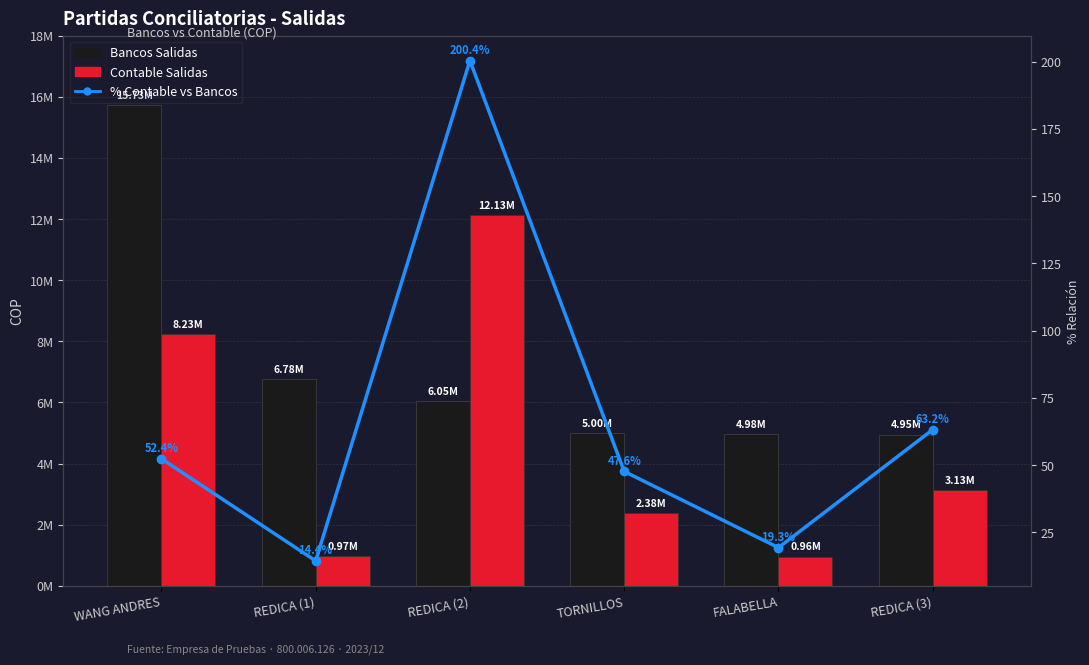

At which label does % Contable vs Bancos first exceed 52?

WANG ANDRES